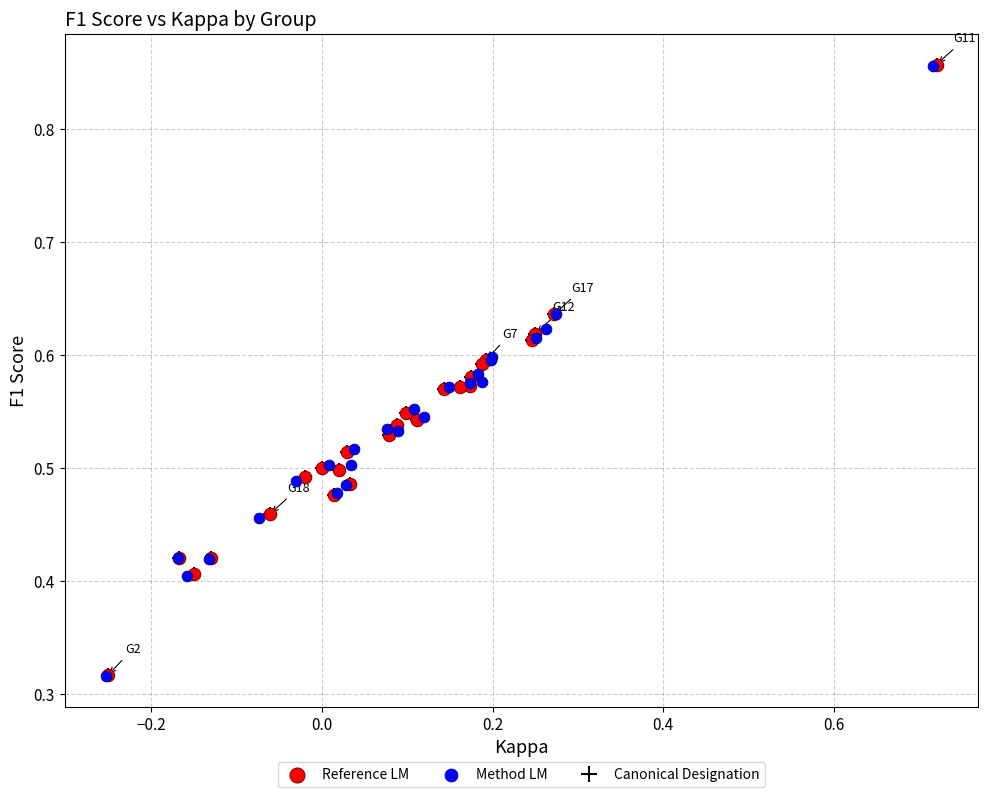

Which series has the largest Y range (max minus min)?

Reference LM